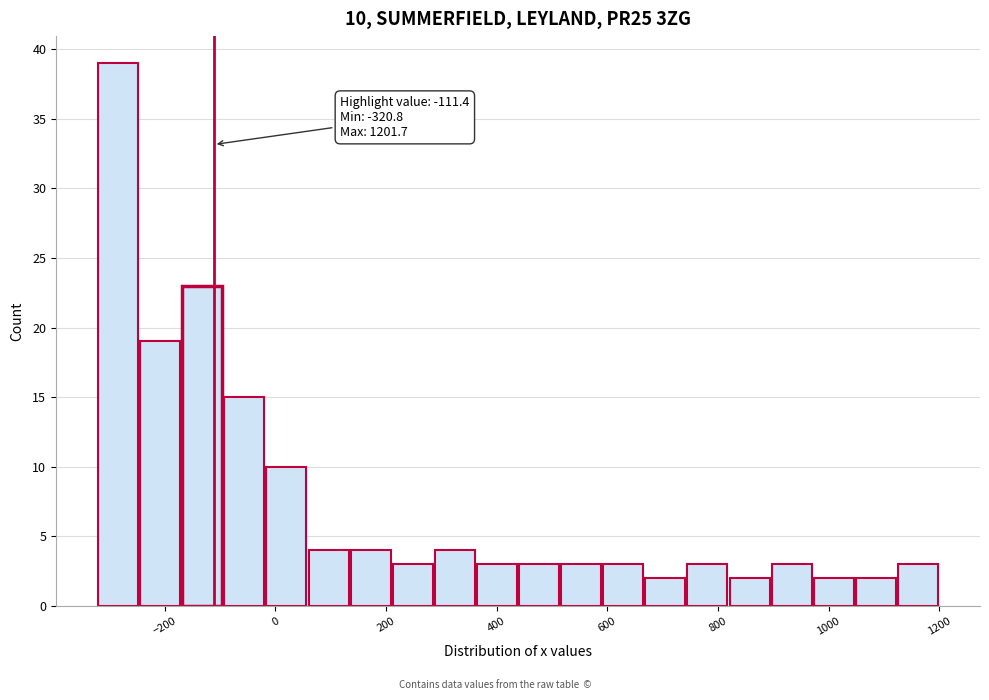

Read against the x-axis, roughly where is the centre of the tallest bar?

-280